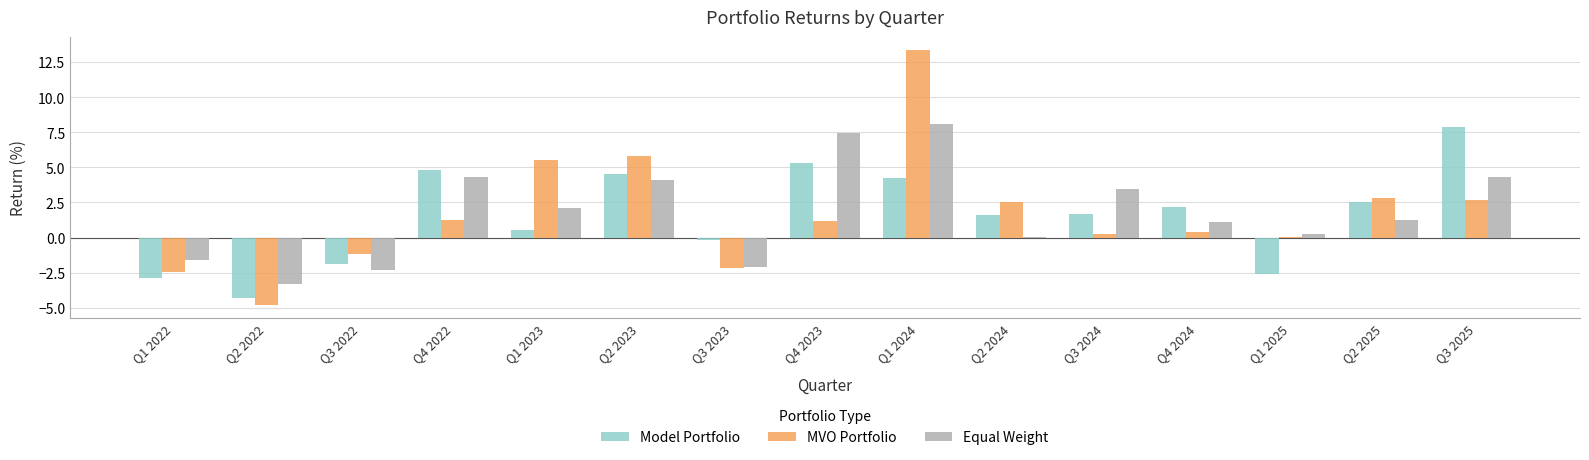

Is the value of Equal Weight at Q4 2023 greater than the value of MVO Portfolio at Q2 2024?

Yes